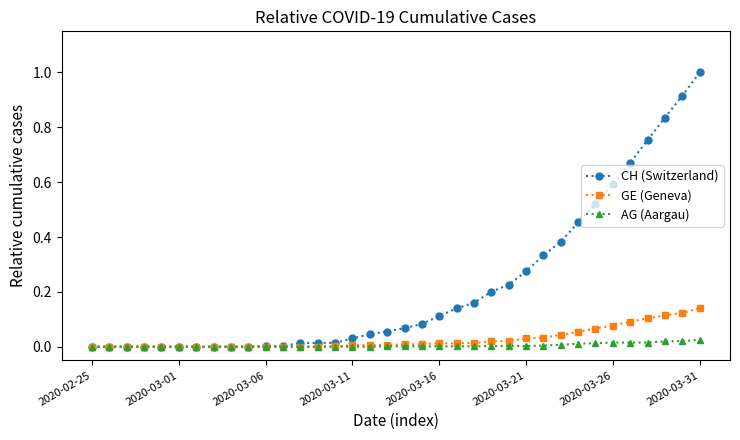

Which series has the largest total across all categories?

CH (Switzerland)